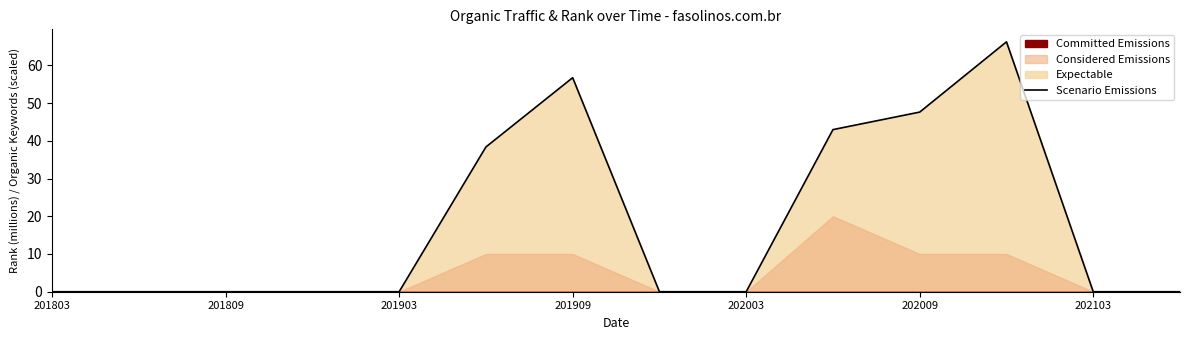

Which has a higher value, 11 or 10?

11